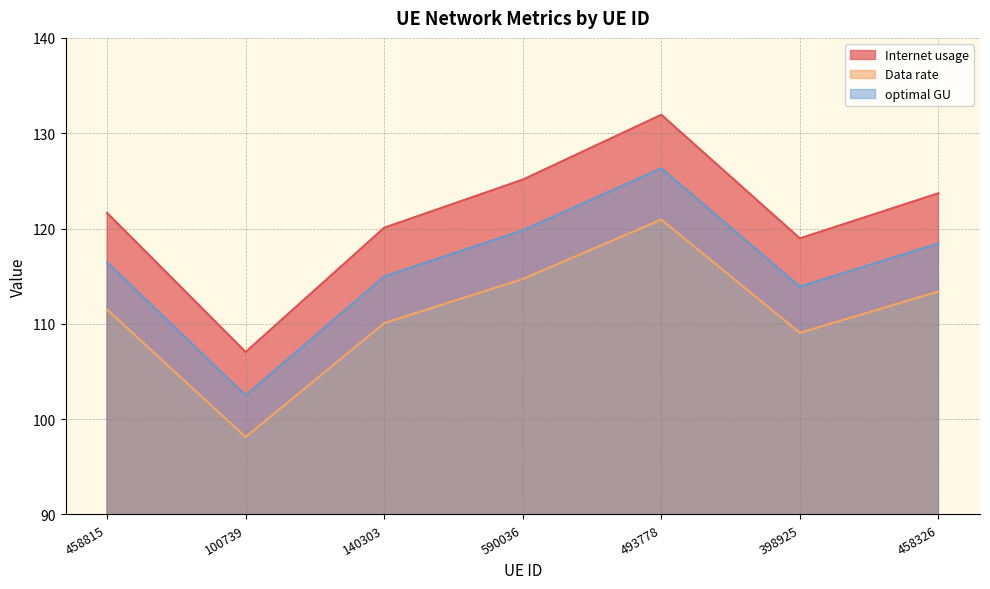

What is the minimum value shown in the chart?

98.1